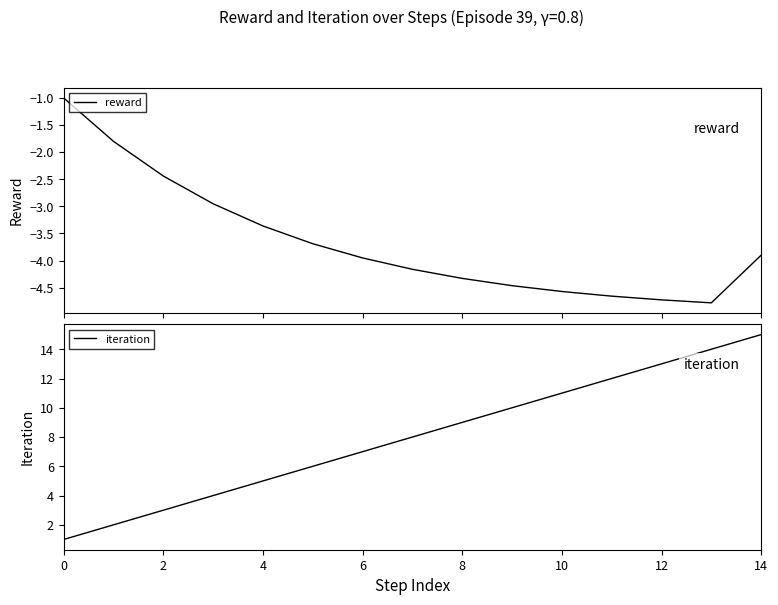

Rank the series at 9 from highest to lowest value.

iteration, reward